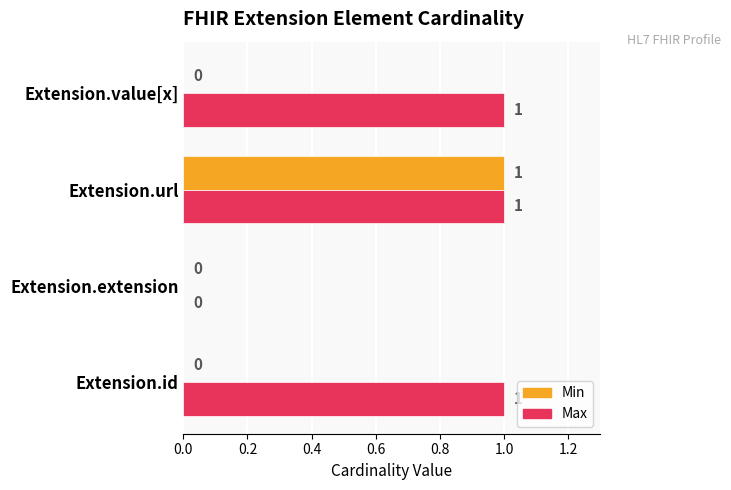

At which category is the sum across all series the highest?

Extension.url